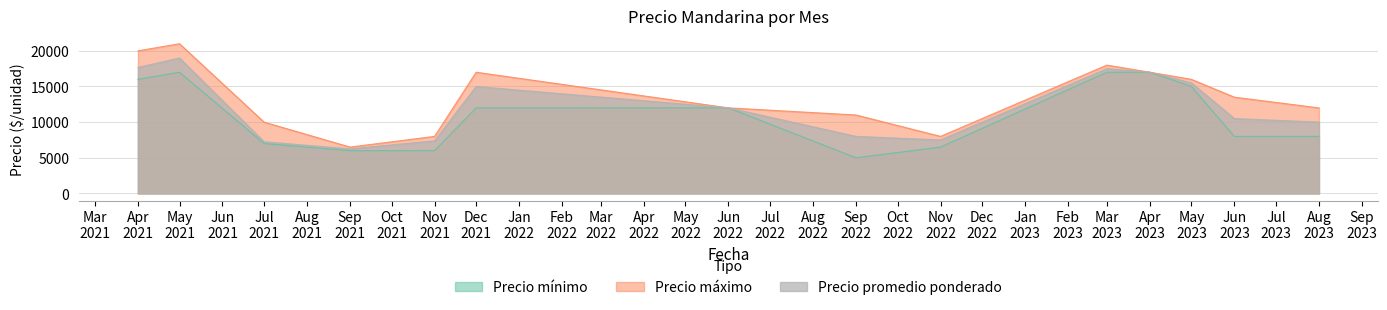

Where is the first local maximum for Precio promedio ponderado?

May
2021